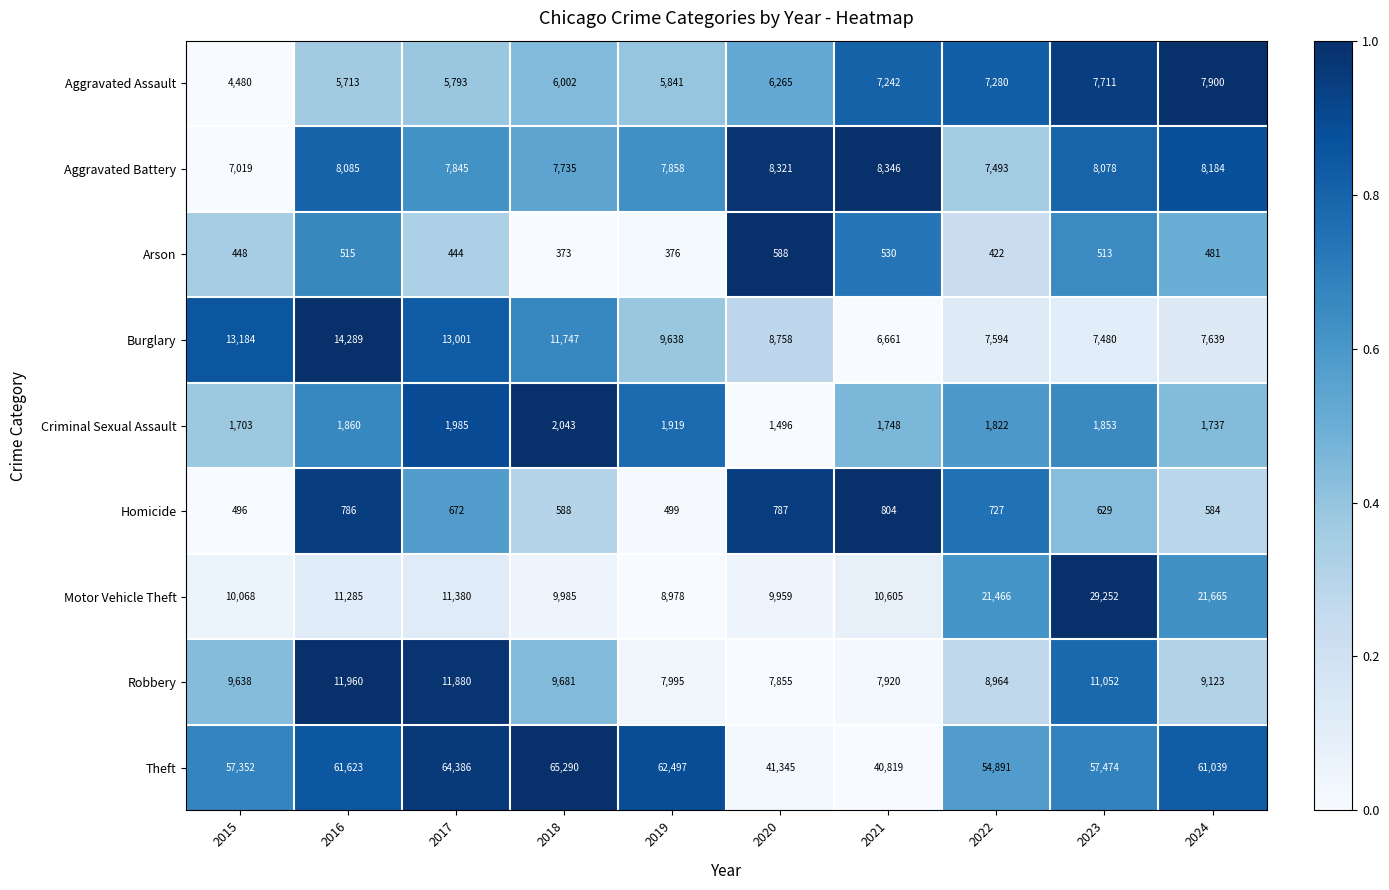

What is the approximate value of Motor Vehicle Theft at 2019?

8978